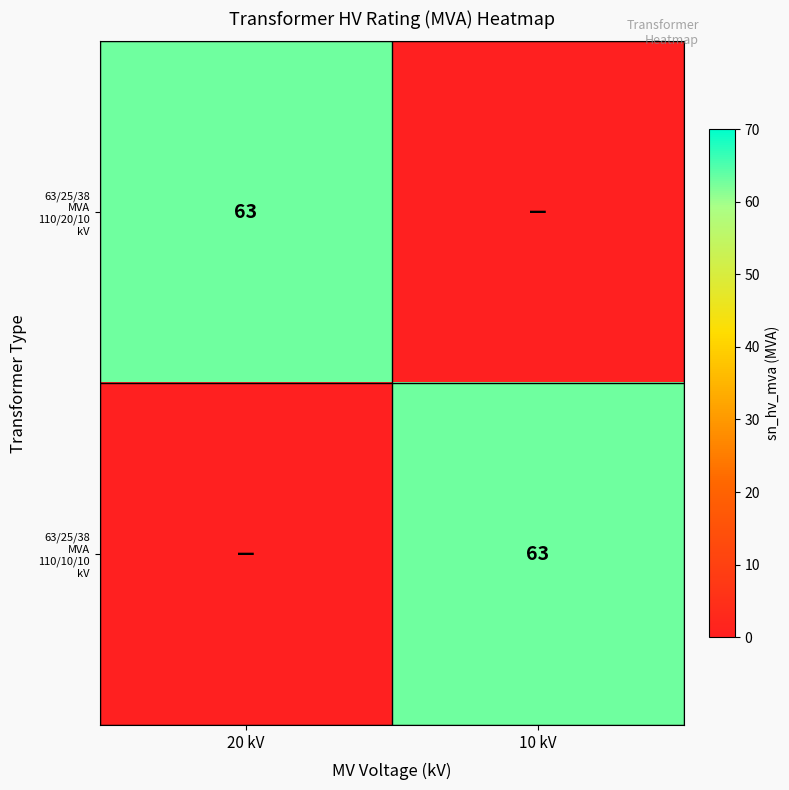

What is the difference between the maximum and minimum values in the 63/25/38 MVA 110/20/10 kV series?

63